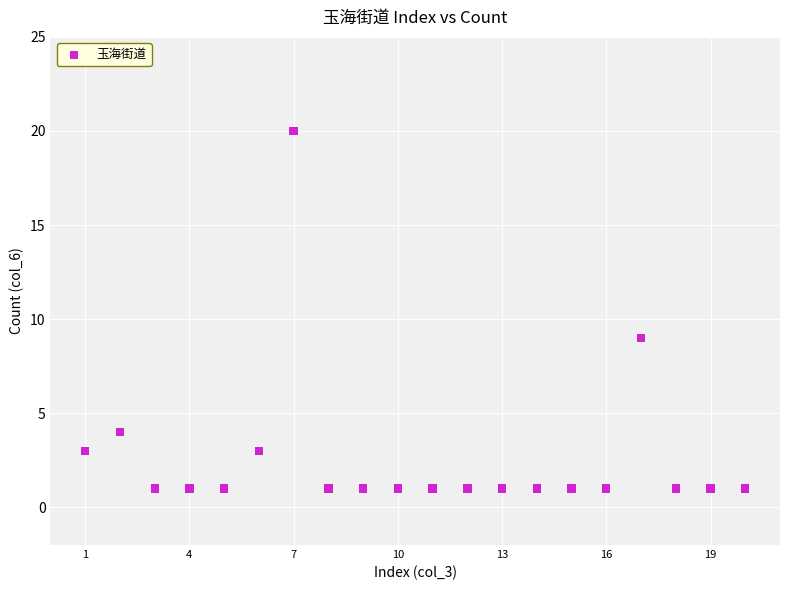

What is the range of X values (max minus min)?

19